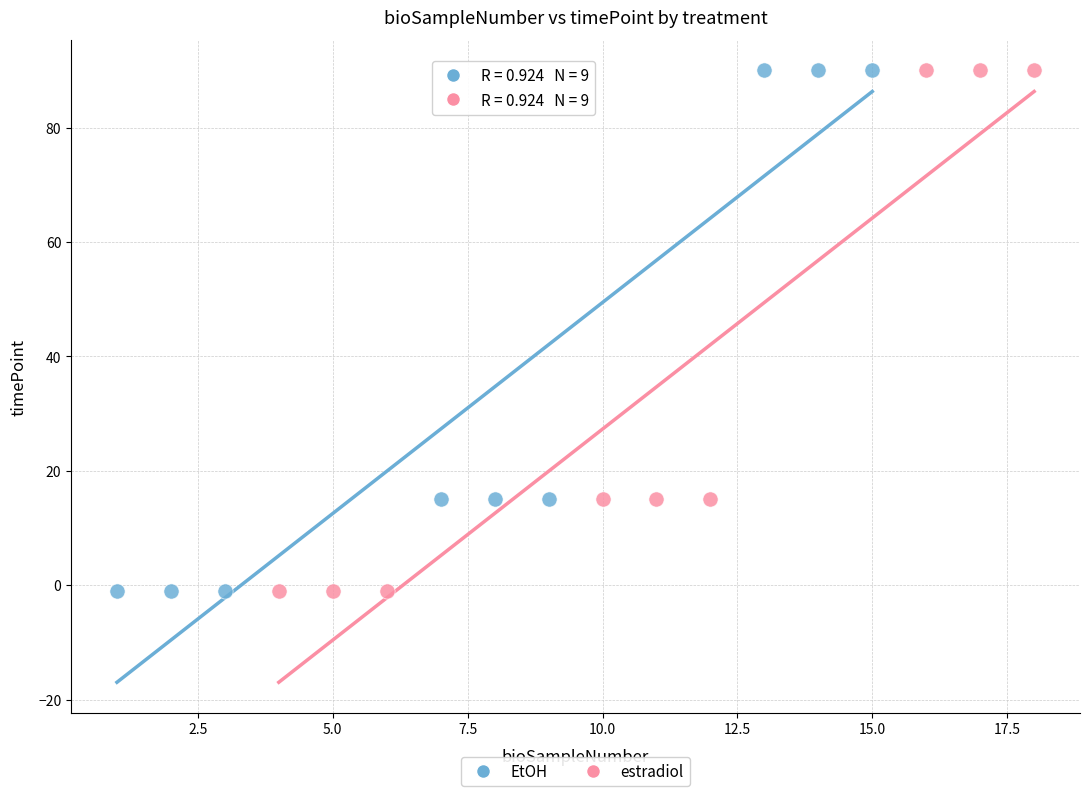

What are all the series names shown in the legend?

EtOH, estradiol